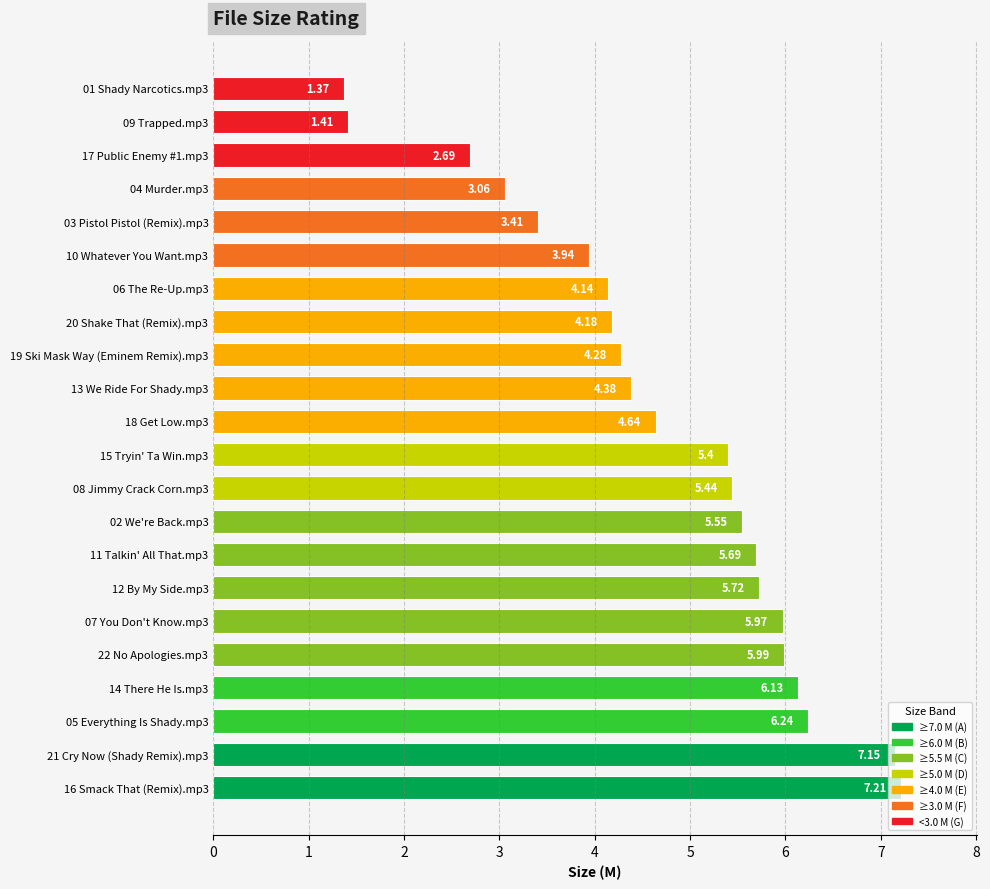

How many bars are there in total?

22